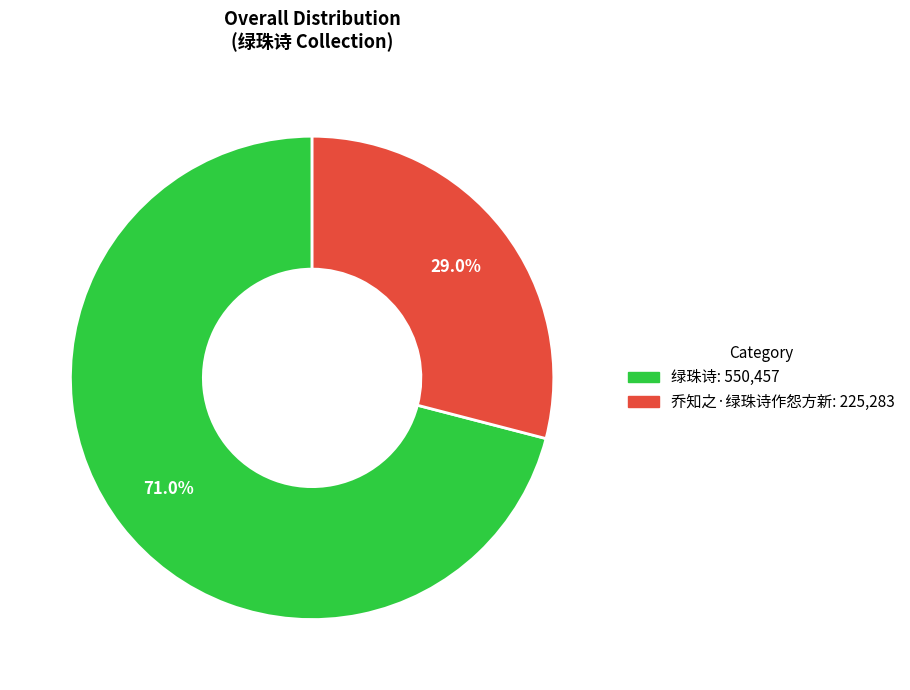

What is the smallest slice in the pie chart?

乔知之·绿珠诗作怨方新